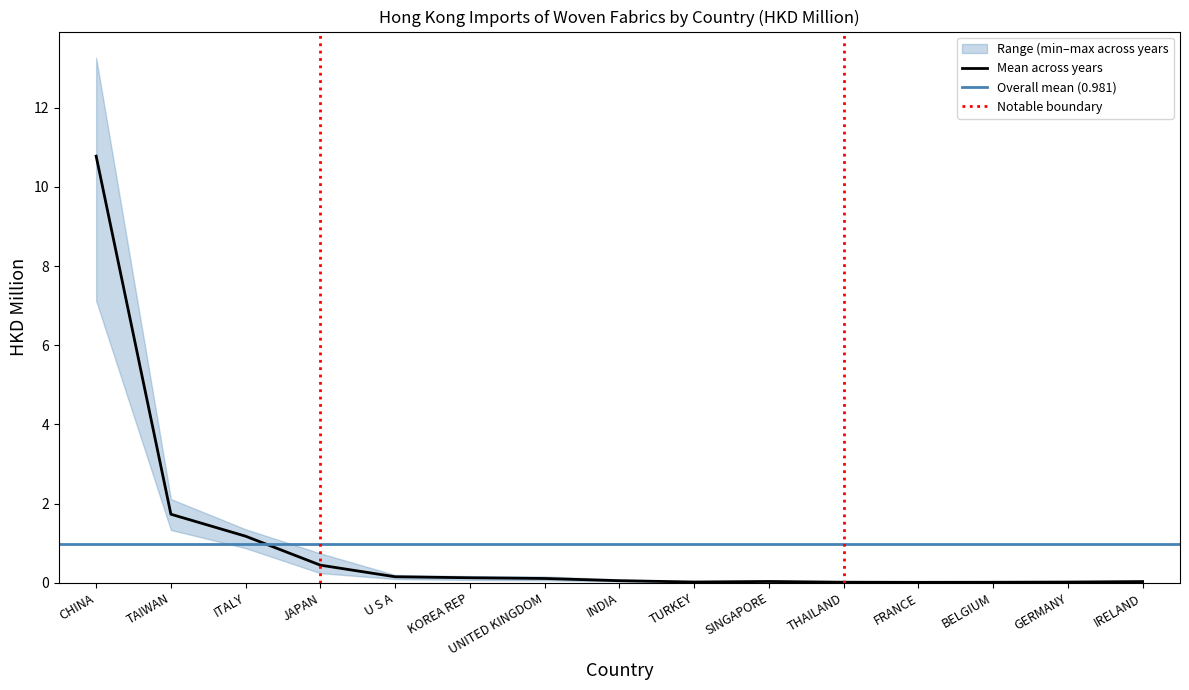

True or false: Mean across years has a value of 0.0 at GERMANY.

True